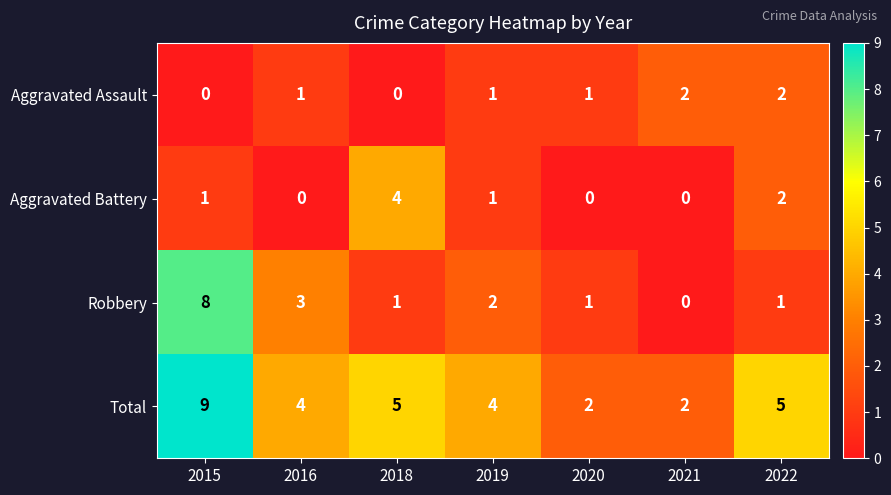

How many positive values does the Aggravated Assault series have?

5